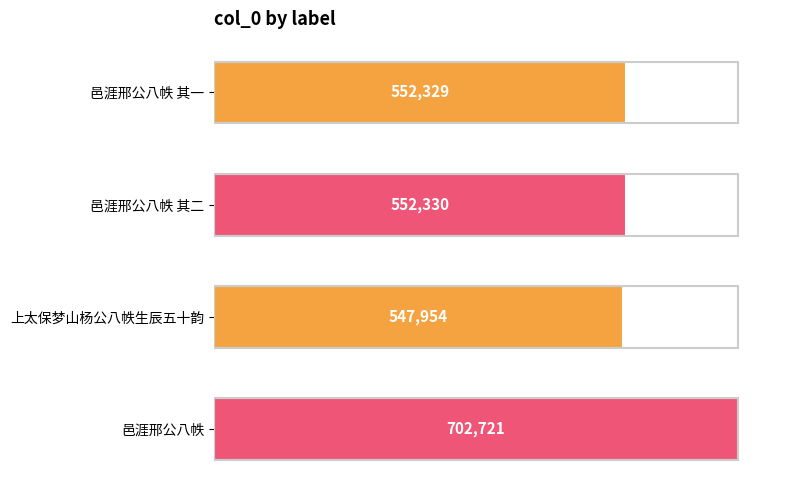

What is the greatest value displayed?

702721